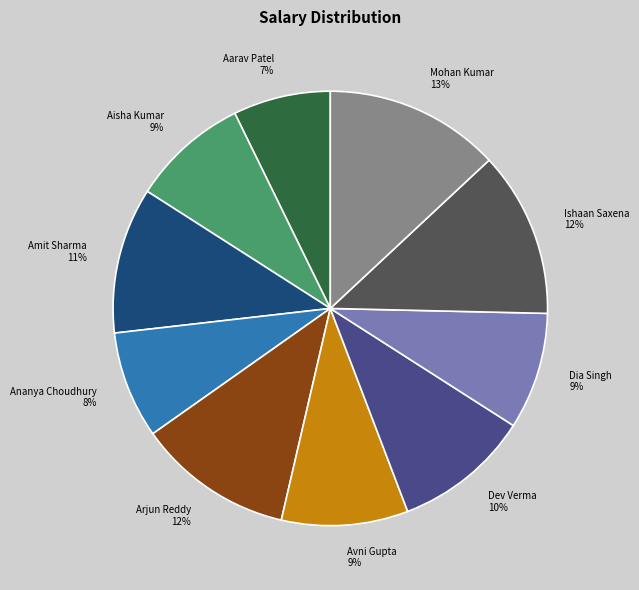

How many slices are in this pie chart?

10